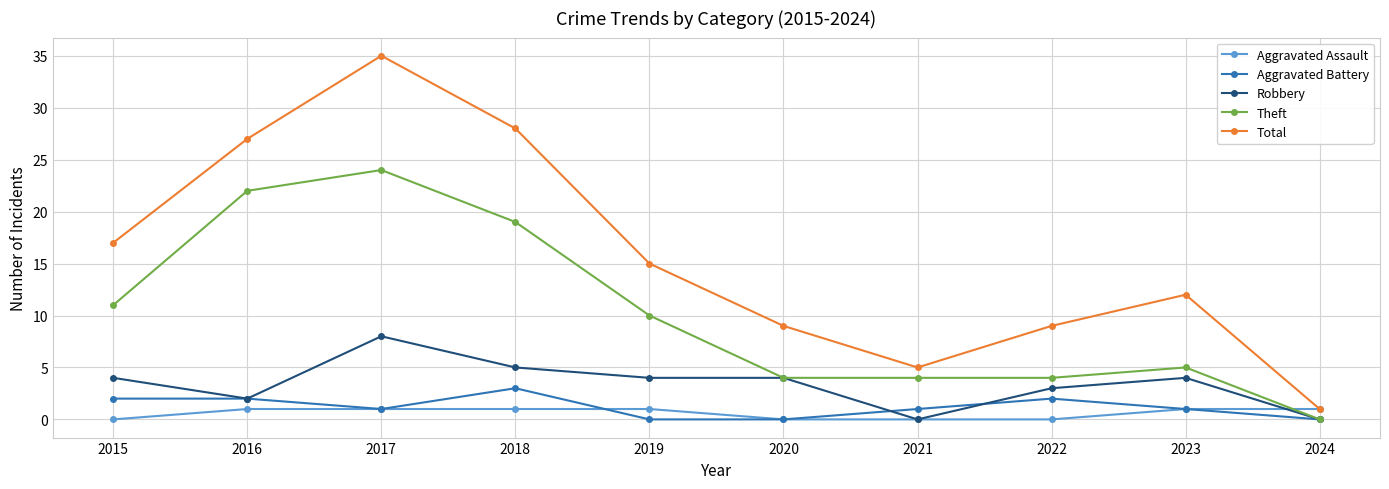

Rank the series by their maximum value, from highest to lowest.

Total, Theft, Robbery, Aggravated Battery, Aggravated Assault